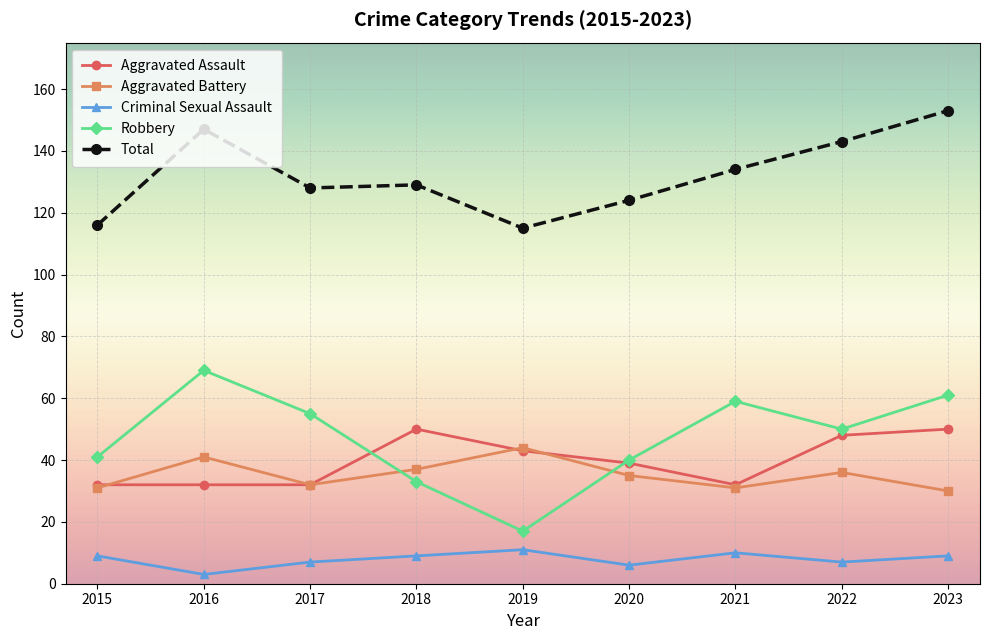

What is the spread (max minus min) of values at 2019?

104